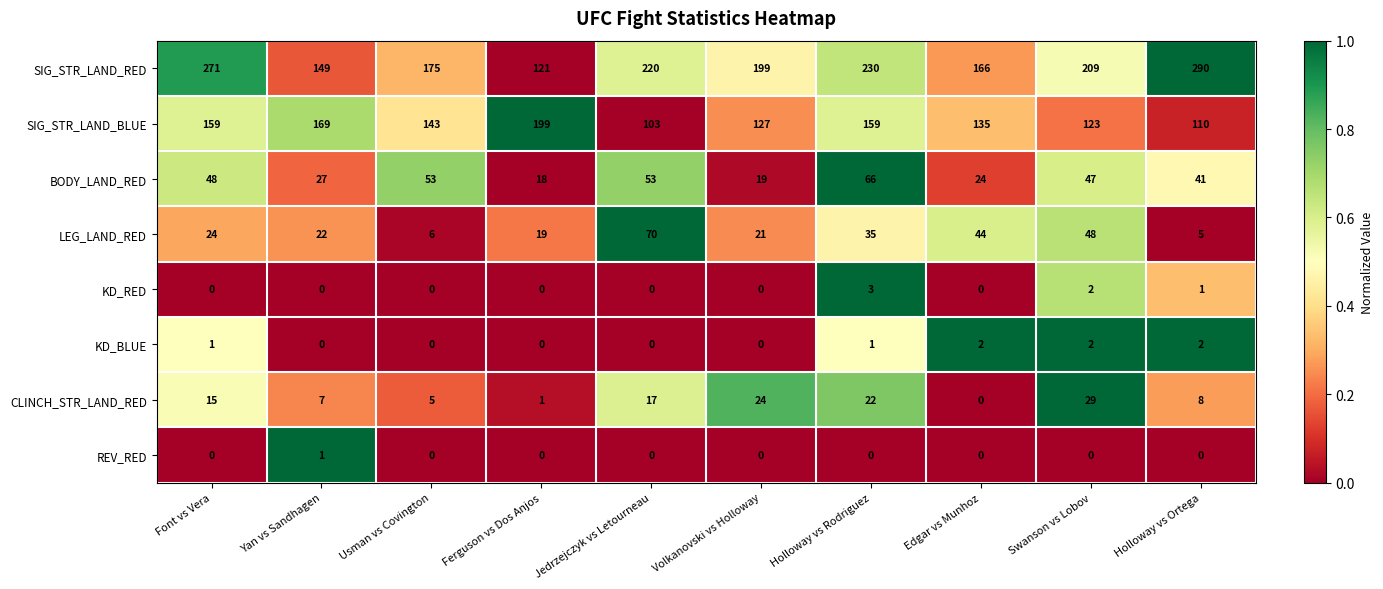

At how many categories does at least one series exceed 0?

10